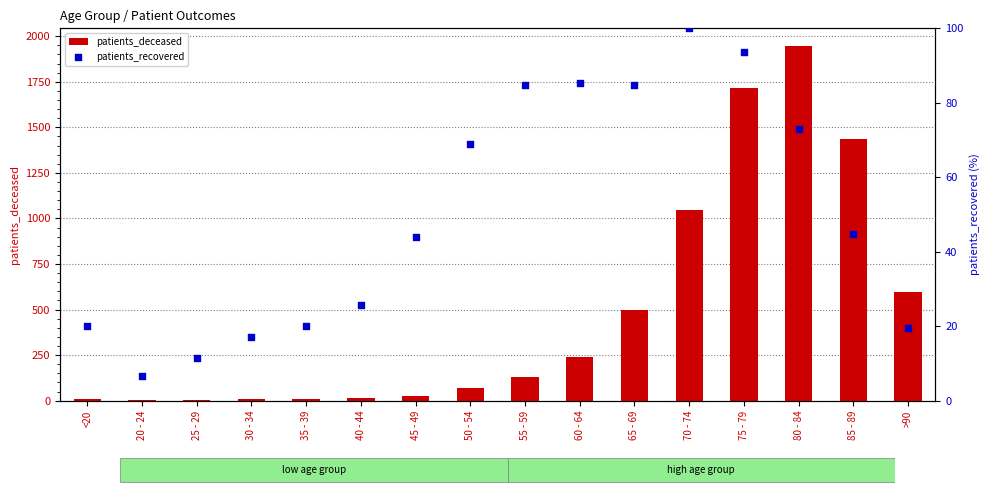

Is the value of patients_deceased at <20 greater than the value of patients_recovered at 80 - 84?

No